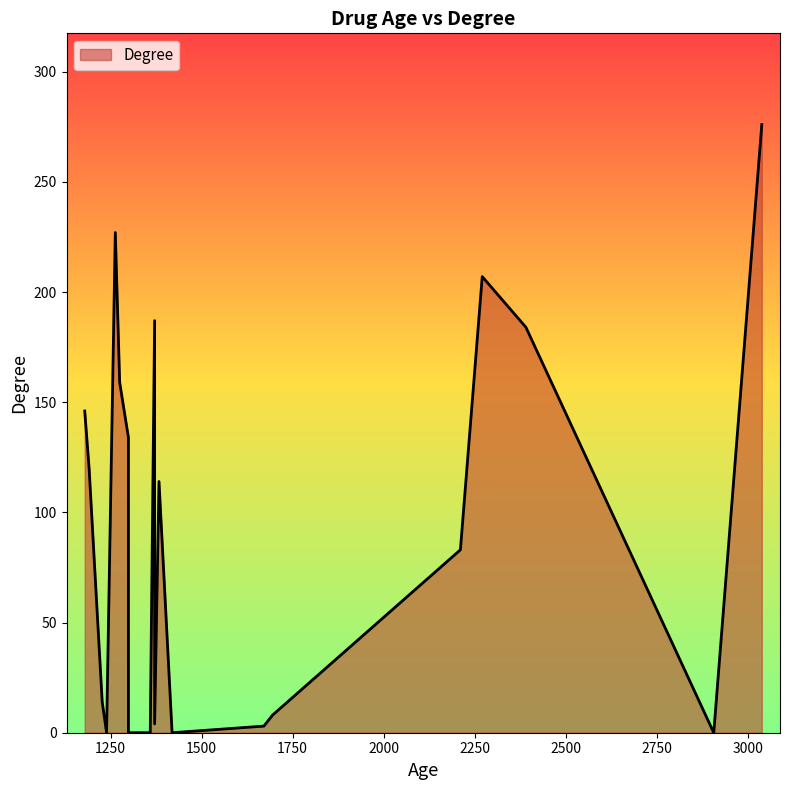

Reading left to right, transcribe all the data shown in this chart.

1671=3	1695=8	1263=227	1359=0	2391=184	2211=83	1191=120	2907=0	1419=0	1239=0	1275=159	1371=187	1227=14	1299=134	2271=207	1179=146	1371=4	1299=0	3039=276	1383=114